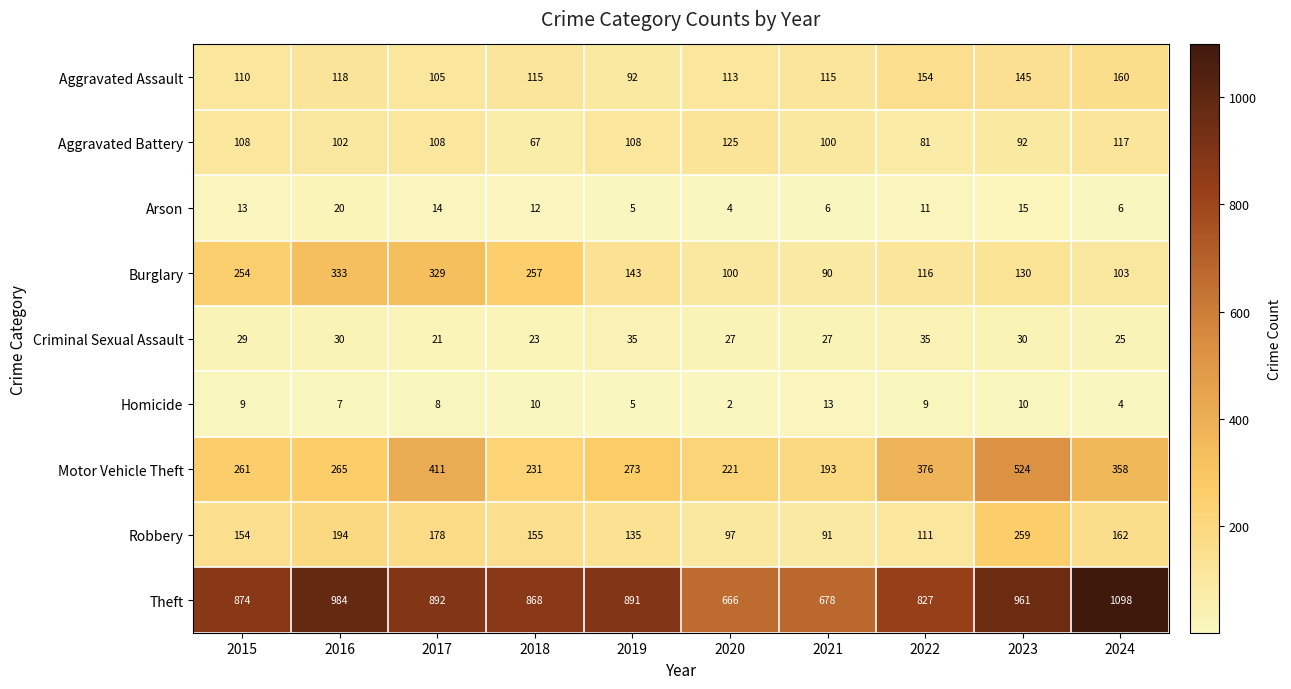

What is the minimum value shown in the chart?

2